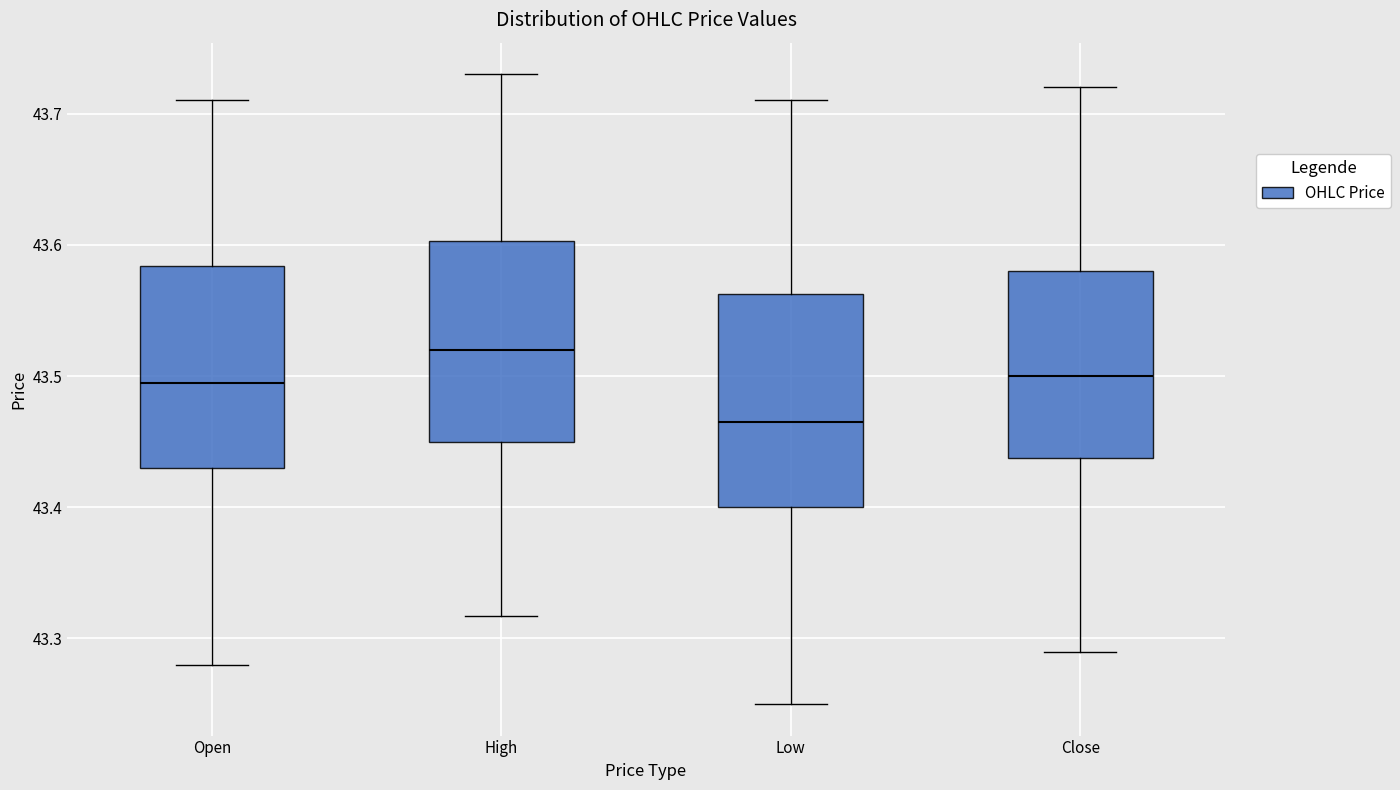

Reading left to right, read every box against the y-axis: the position of its median line, the range the box covers, and the ends of its whiskers. The values are not printed on the chart, so give them approximately, as read against the axis.

Open: median 43.50, box 43.43 to 43.58, whiskers 43.28 to 43.71
High: median 43.52, box 43.45 to 43.60, whiskers 43.32 to 43.73
Low: median 43.47, box 43.40 to 43.56, whiskers 43.25 to 43.71
Close: median 43.50, box 43.44 to 43.58, whiskers 43.29 to 43.72